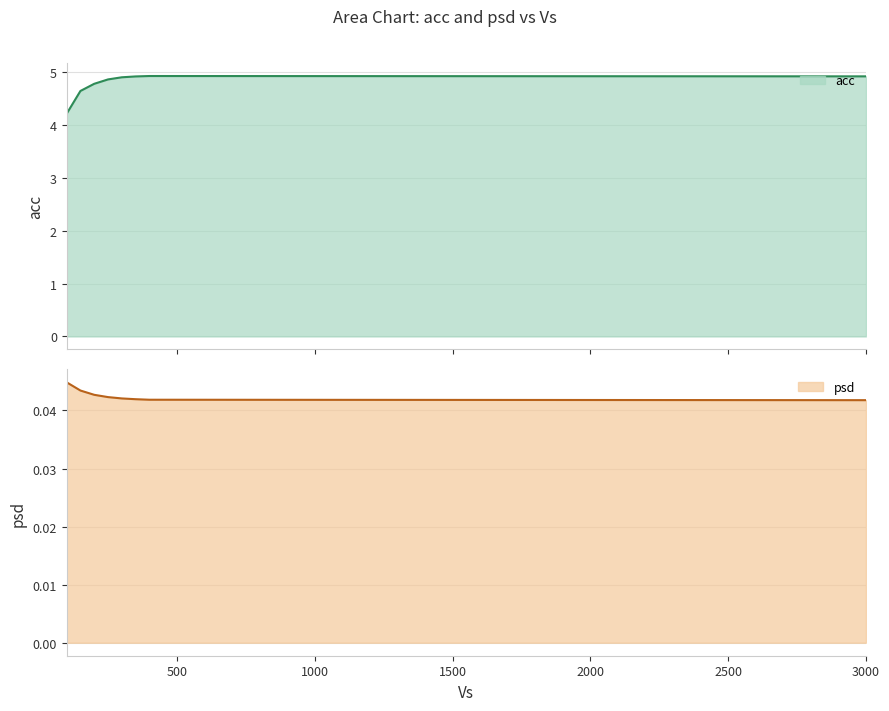

True or false: psd has more than 0 interior local peaks.

False